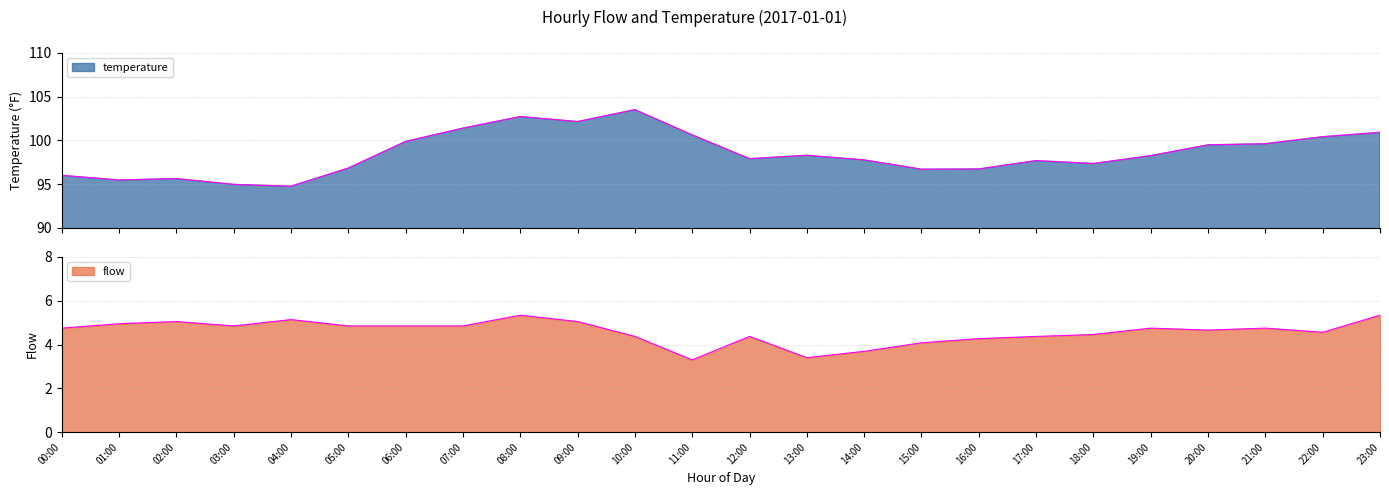

What is the minimum value for flow?

3.3